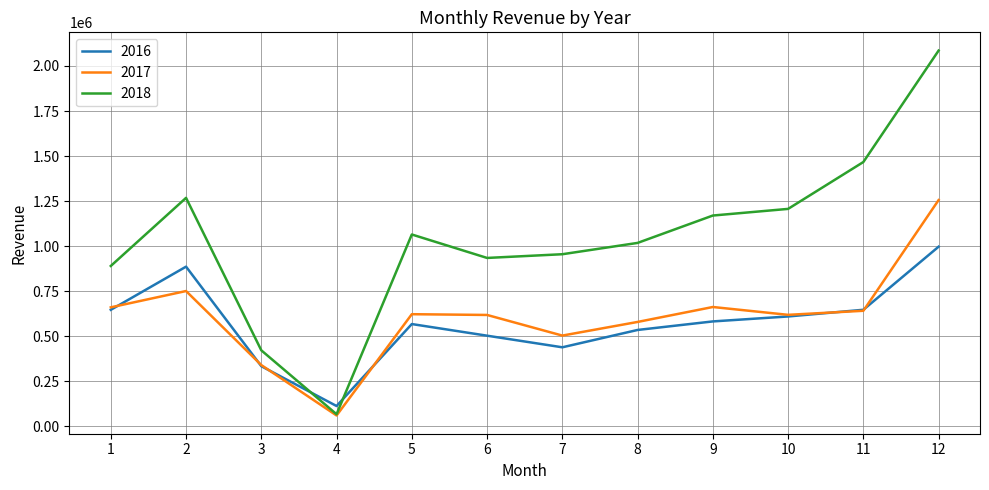

Which series has the largest range (max minus min)?

2018